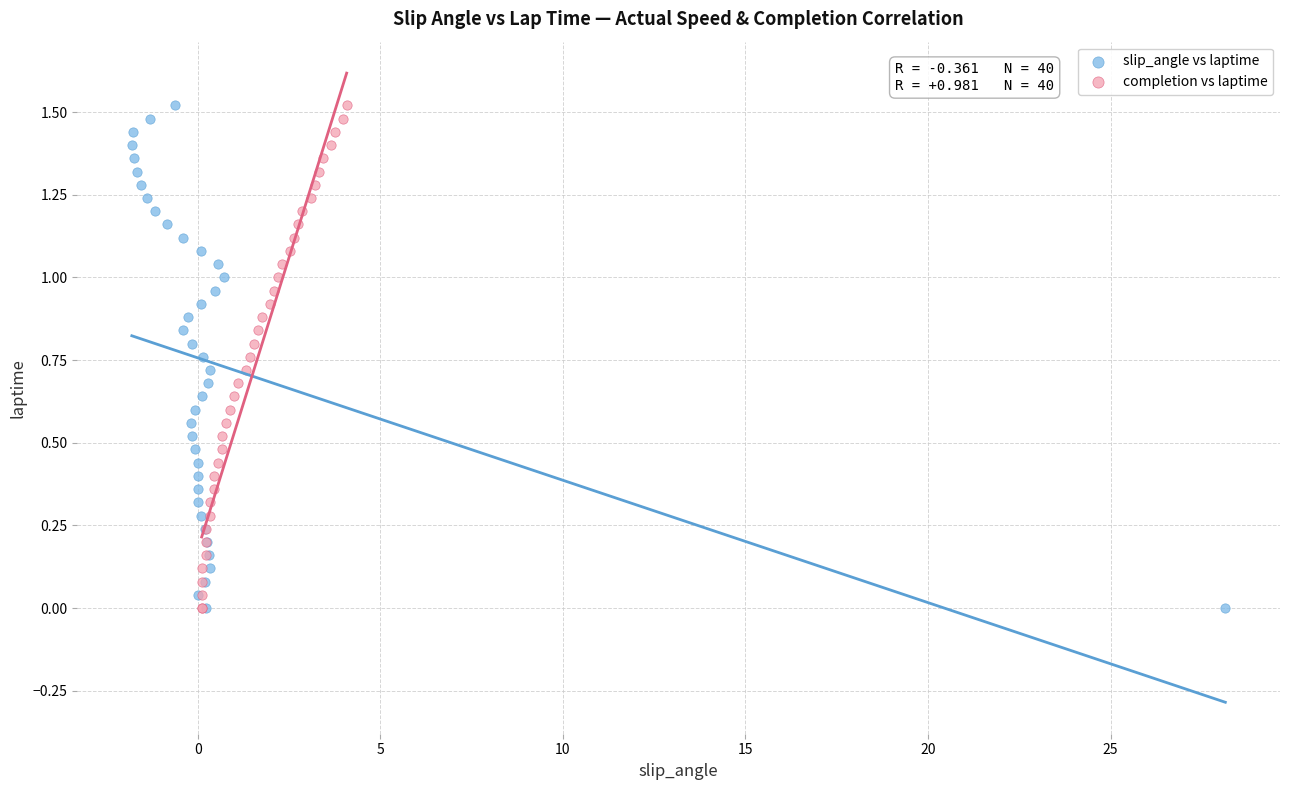

What are all the series names shown in the legend?

slip_angle vs laptime, completion vs laptime